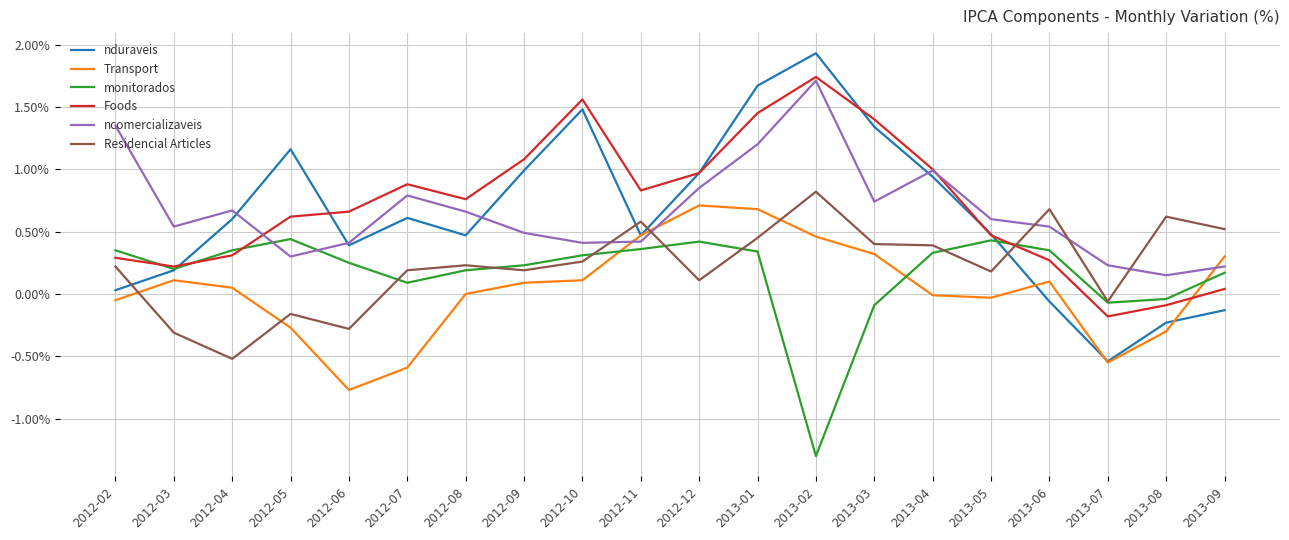

What position from the right is 2013-03?

7